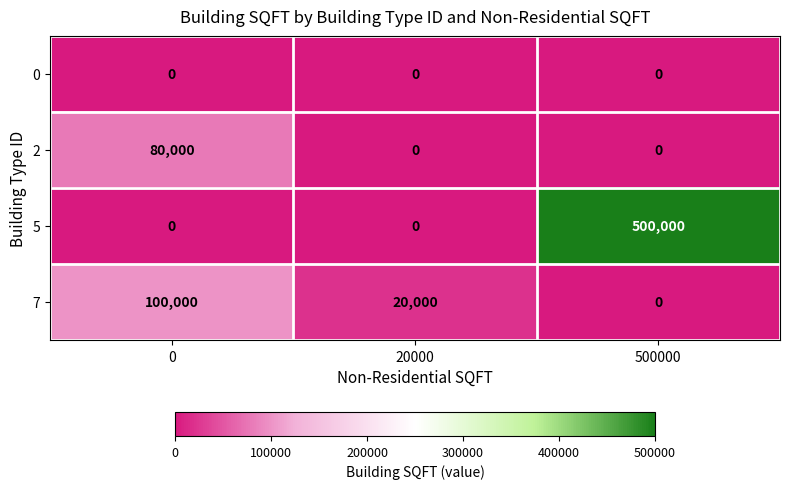

Which series has the largest total across all categories?

5